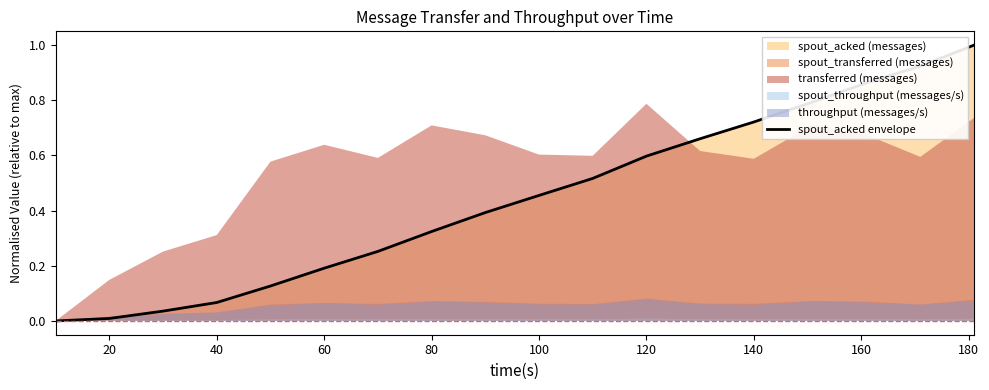

What is the highest value of the spout_acked envelope series?

1.0